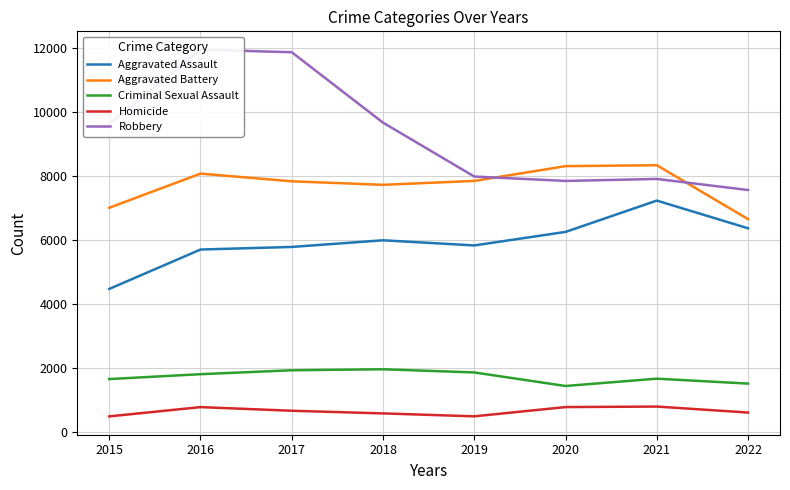

How many lines are shown in the chart?

5